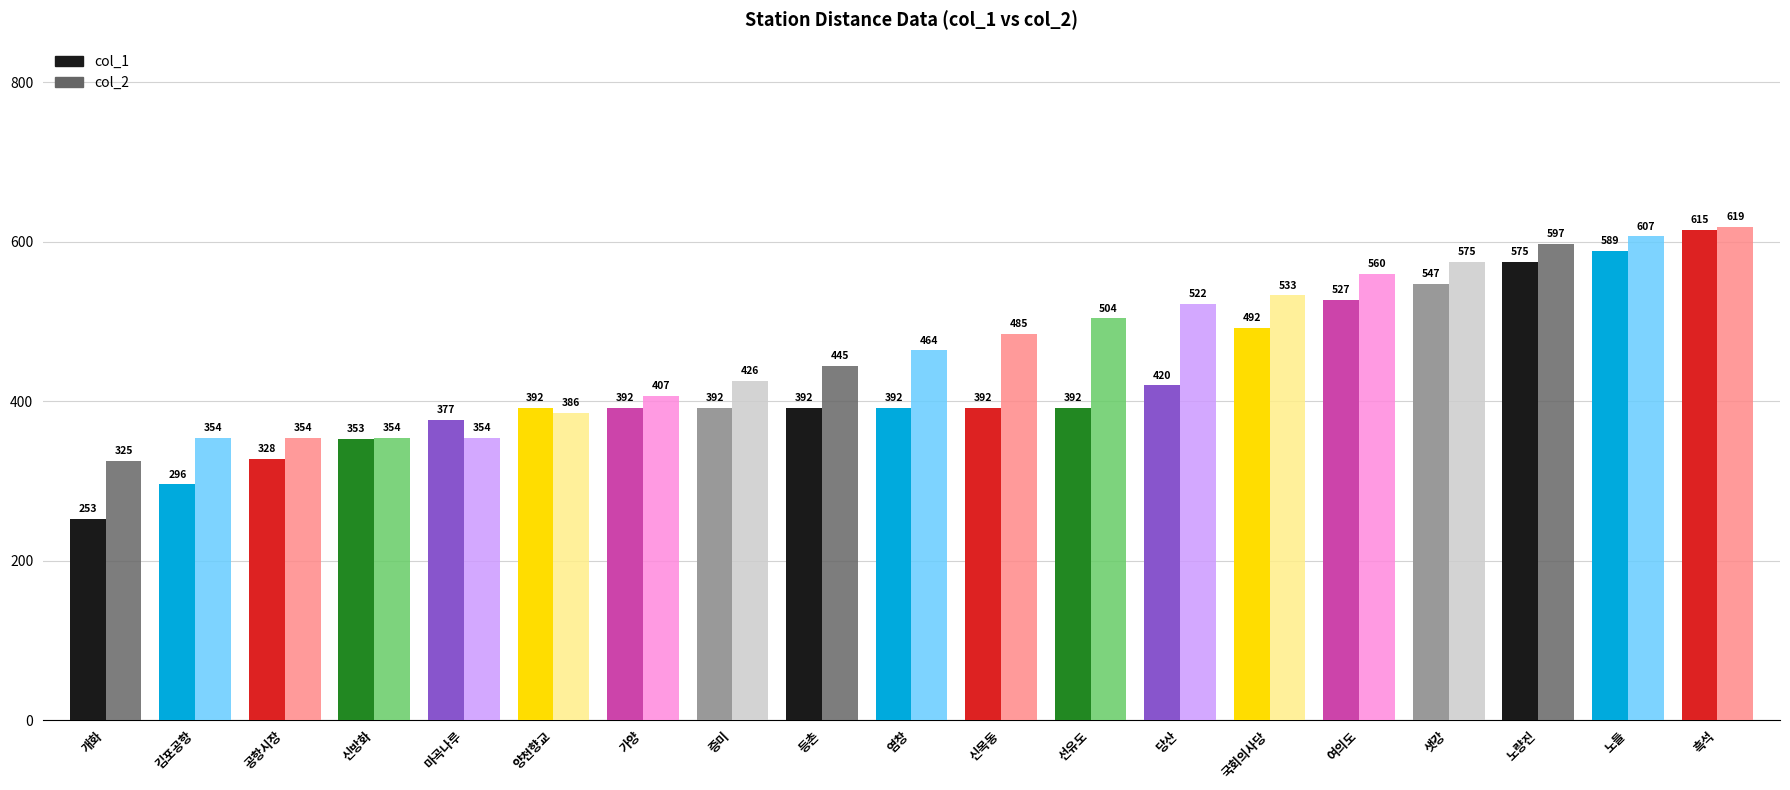

Which series has the largest total across all categories?

col_2